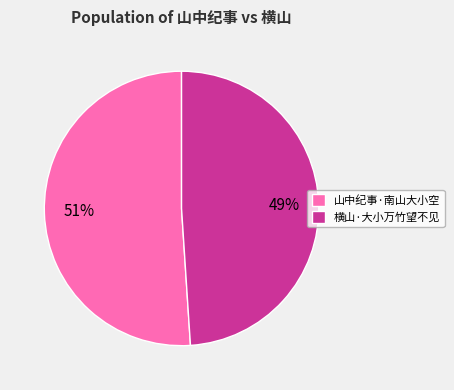

Between 横山·大小万竹望不见 and 山中纪事·南山大小空, which is larger?

山中纪事·南山大小空